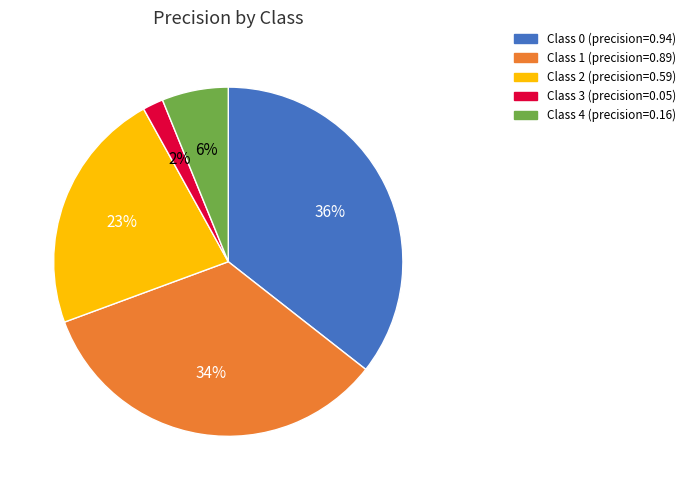

To the nearest percent, what is the average slice percentage?

20%